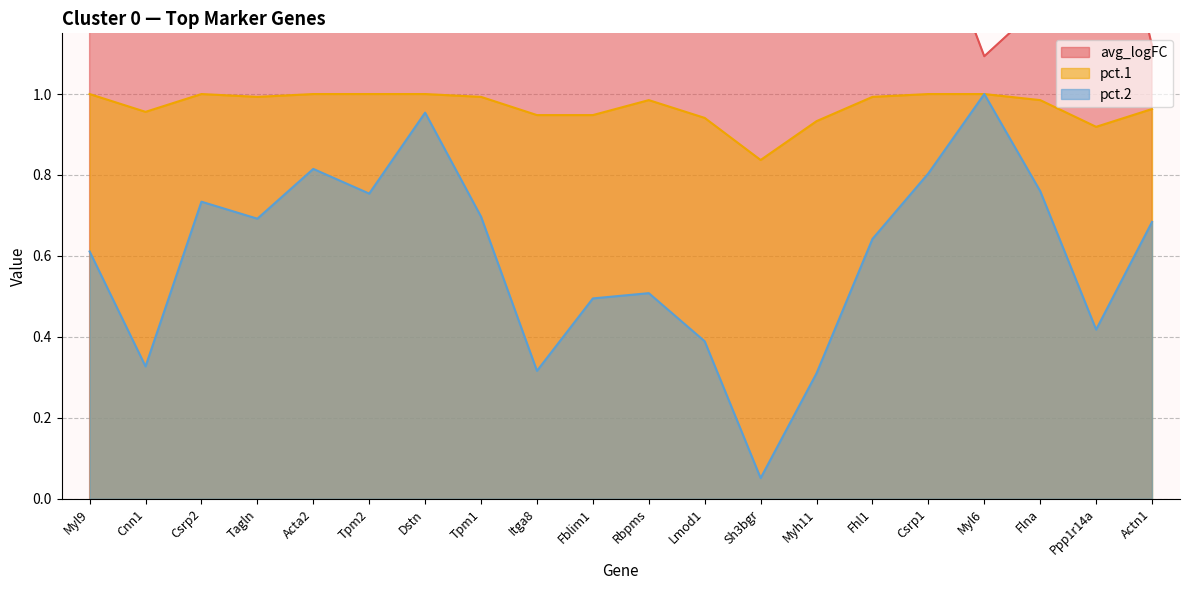

What is the label of the 1st point from the right?

Actn1